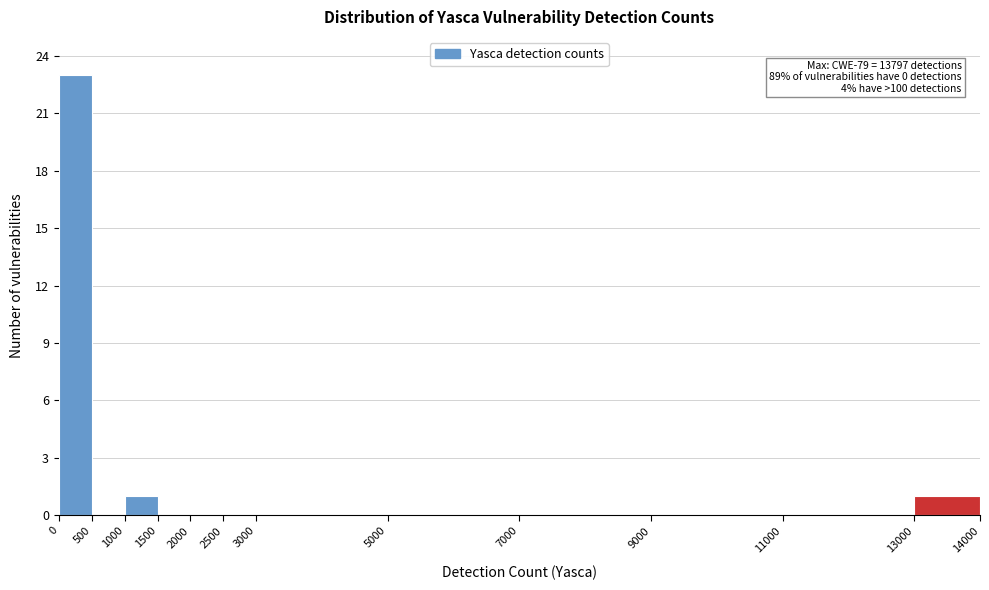

Over which range of the x-axis is the bar tallest?

0 to 500